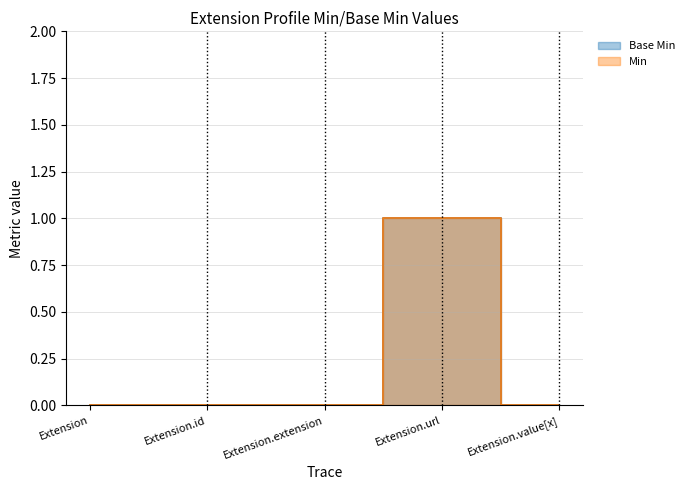

The Base Min series shows 0 at Extension.id. True or false?

True